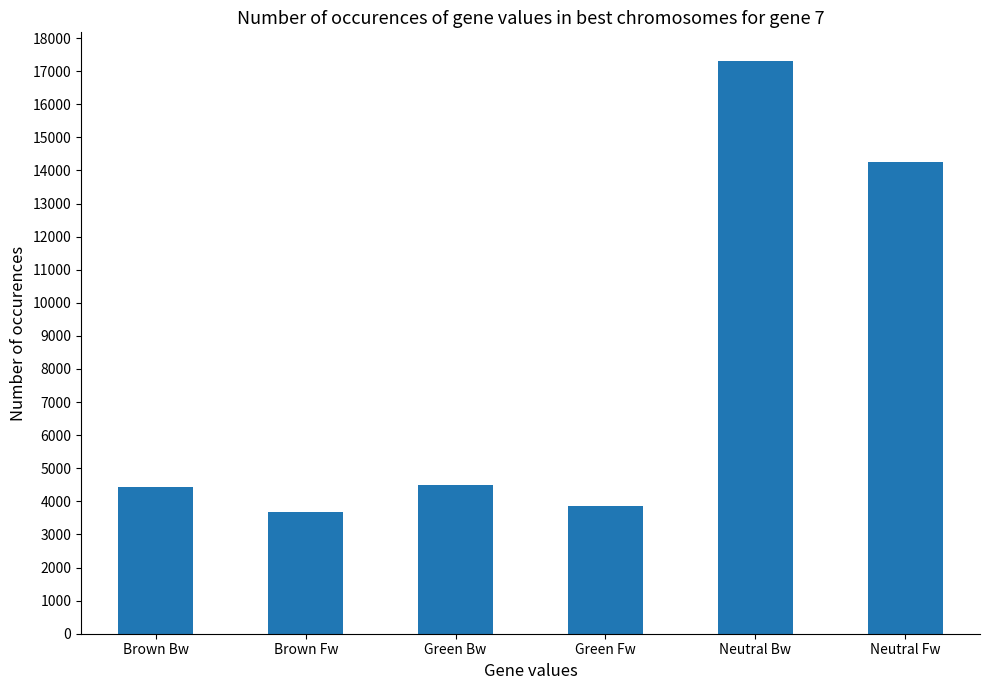

Count the number of values greater than 4505.

3